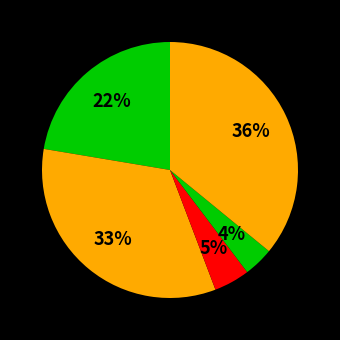

Count the number of slices in the pie.

5